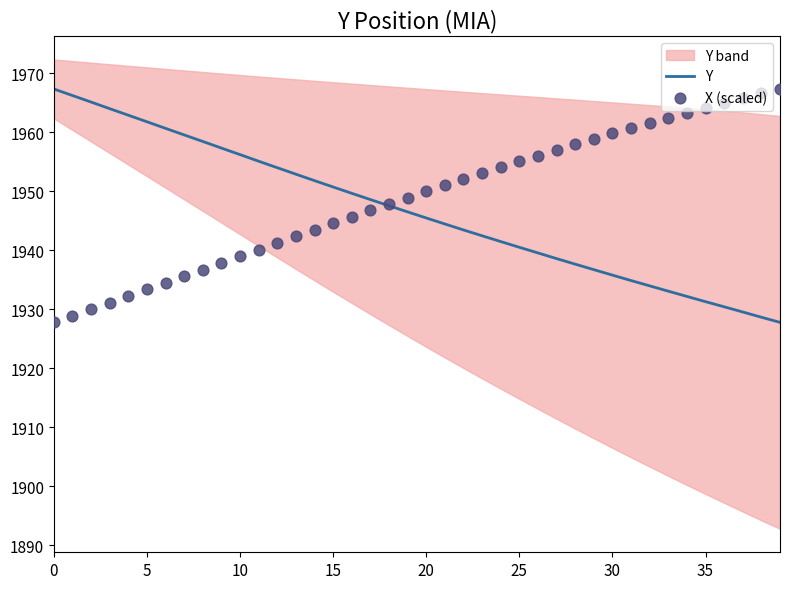

What is the total value across all series at 22?

3895.5